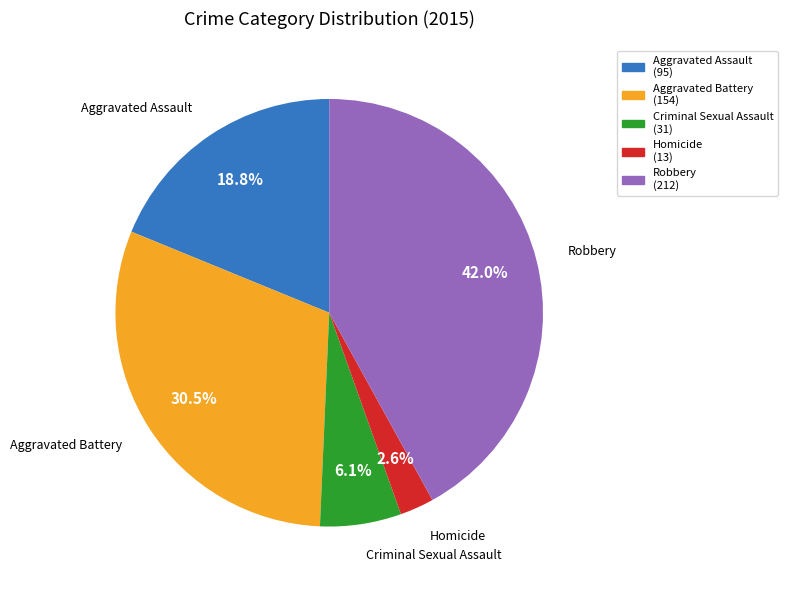

To the nearest percent, what percentage of the pie is Homicide?

3%